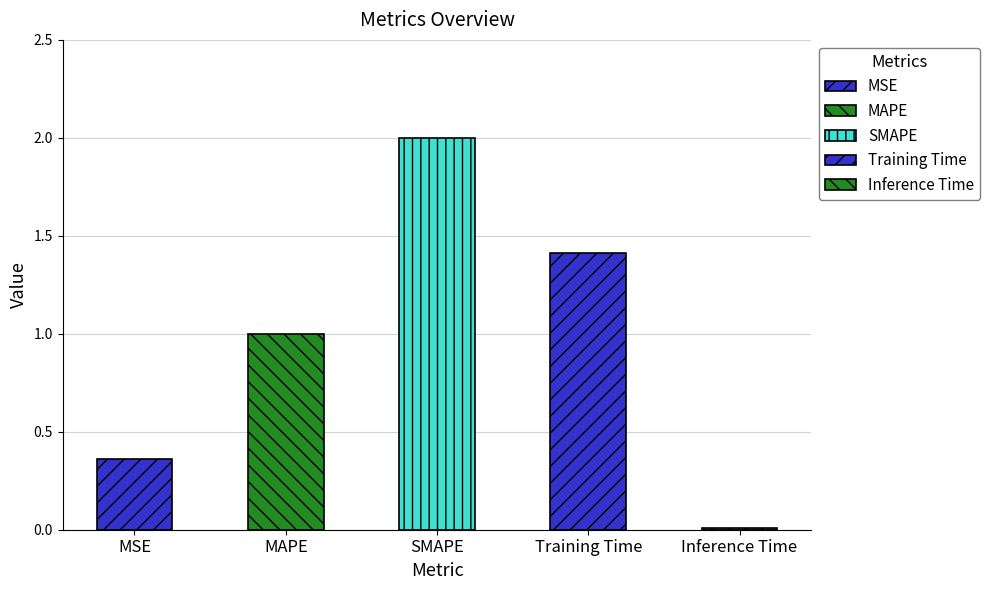

Which has a higher value, MAPE or SMAPE?

SMAPE